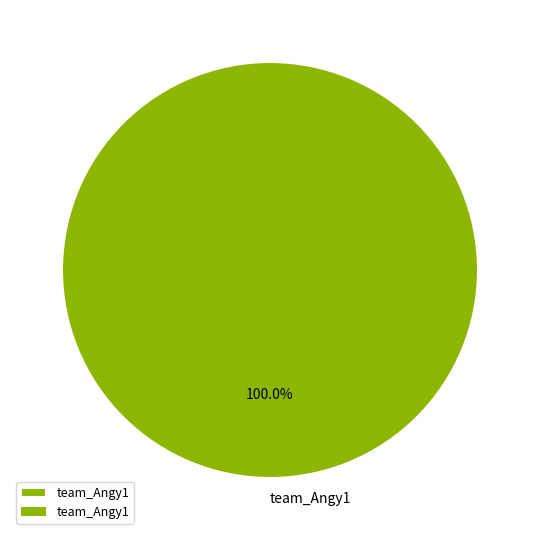

Rank the categories by value from lowest to highest.

team_Angy1